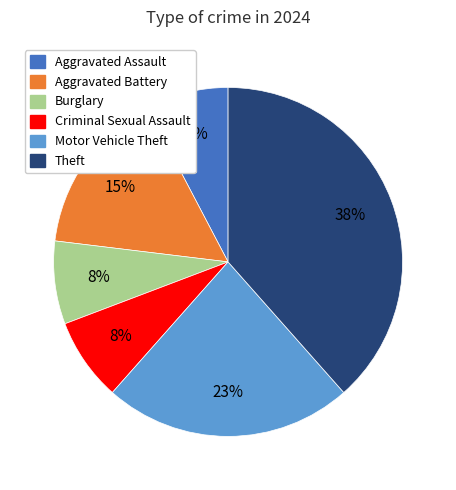

To the nearest percent, what is the average slice percentage?

17%